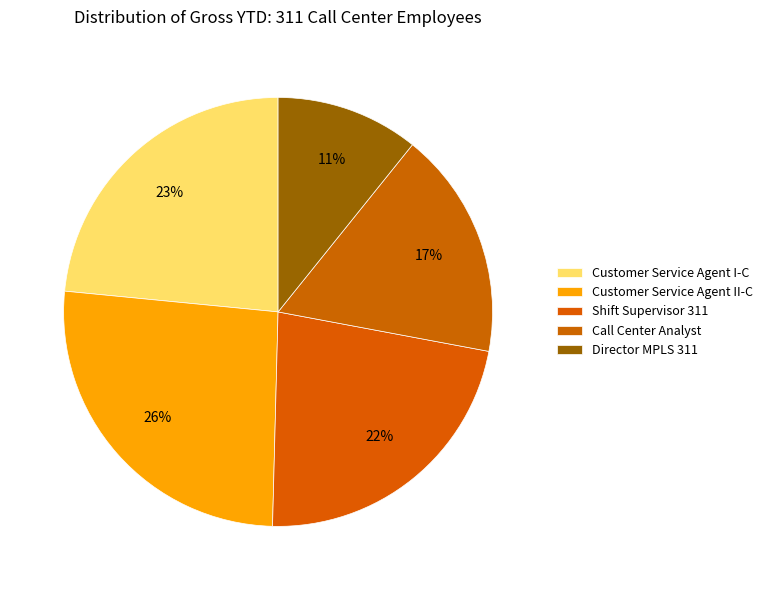

What is the smallest slice in the pie chart?

Director MPLS 311